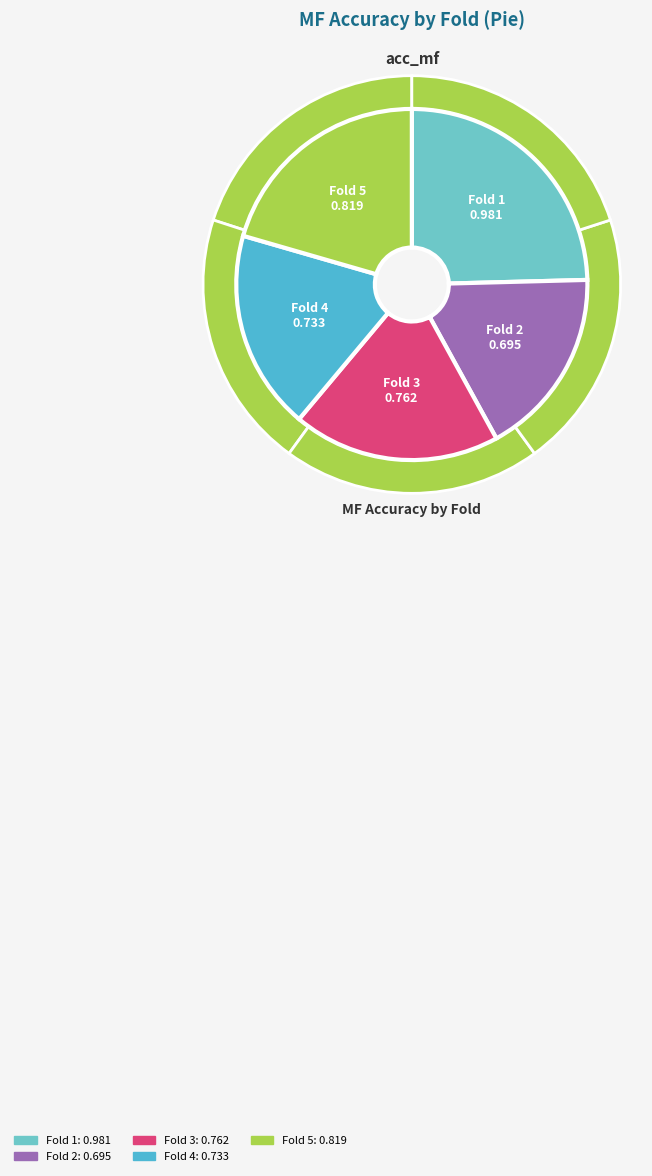

Is there any slice that represents more than half of the pie?

No